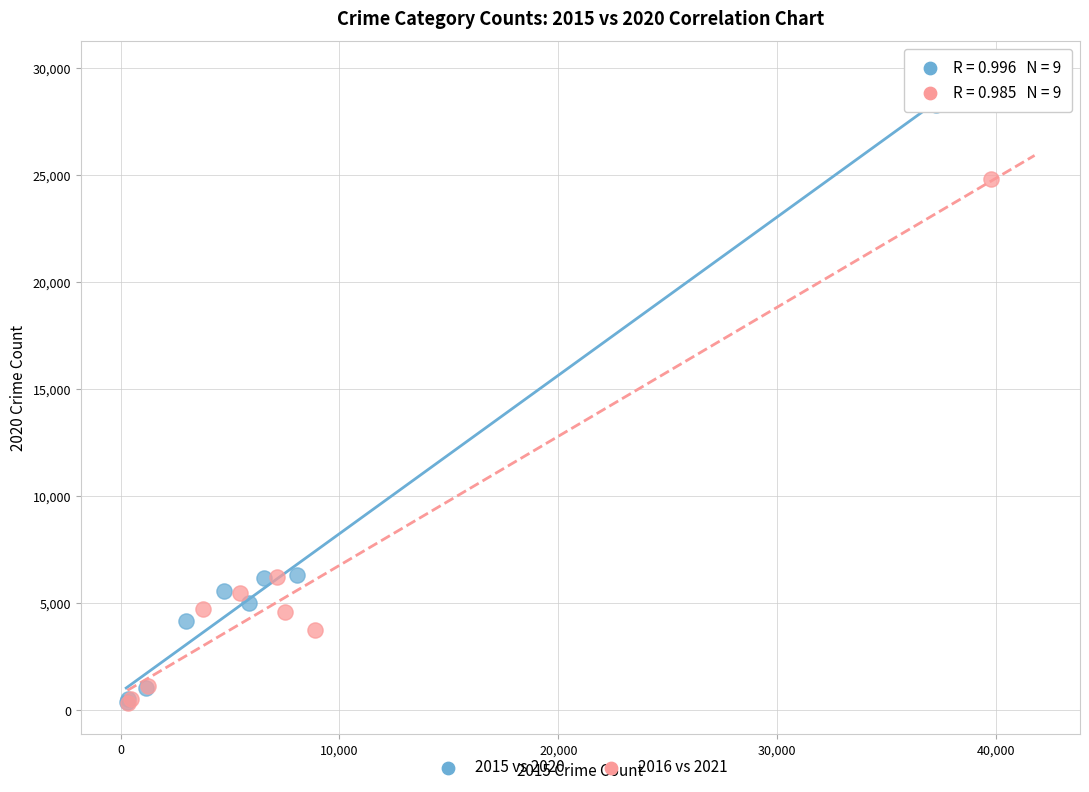

Which series has the largest Y range (max minus min)?

2015 vs 2020